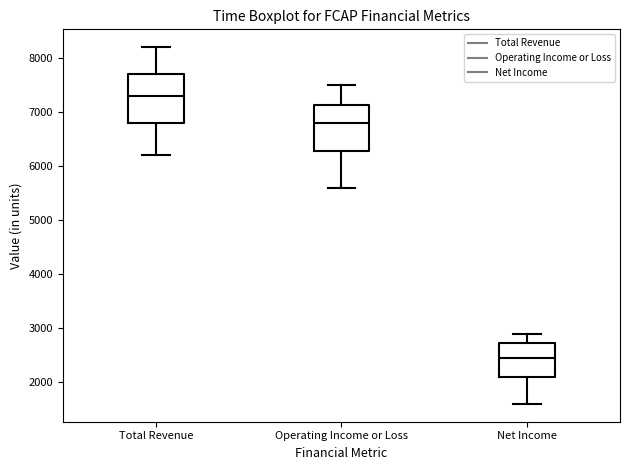

Where does the median line of the box for Operating Income or Loss sit on the y-axis? The values are not printed on the chart, so give them approximately, as read against the axis.

6800